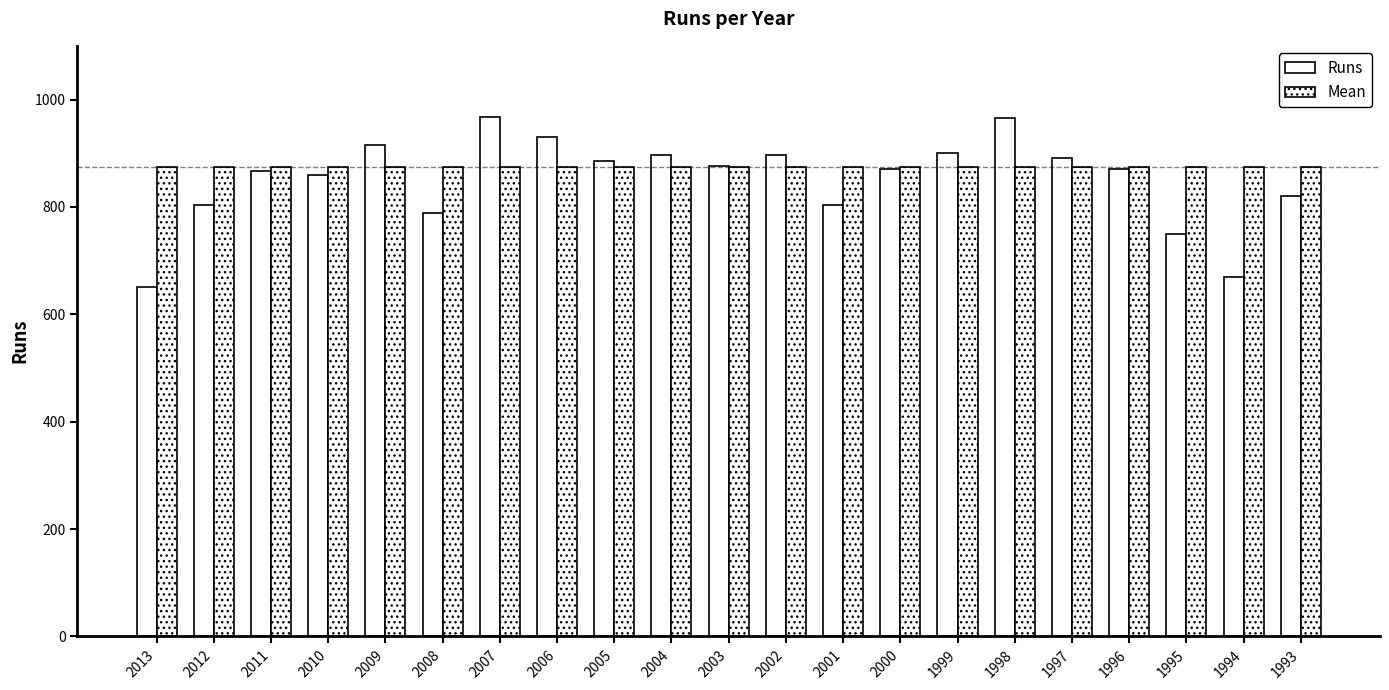

What is the value of the Runs bar at the 4th from the left?

859